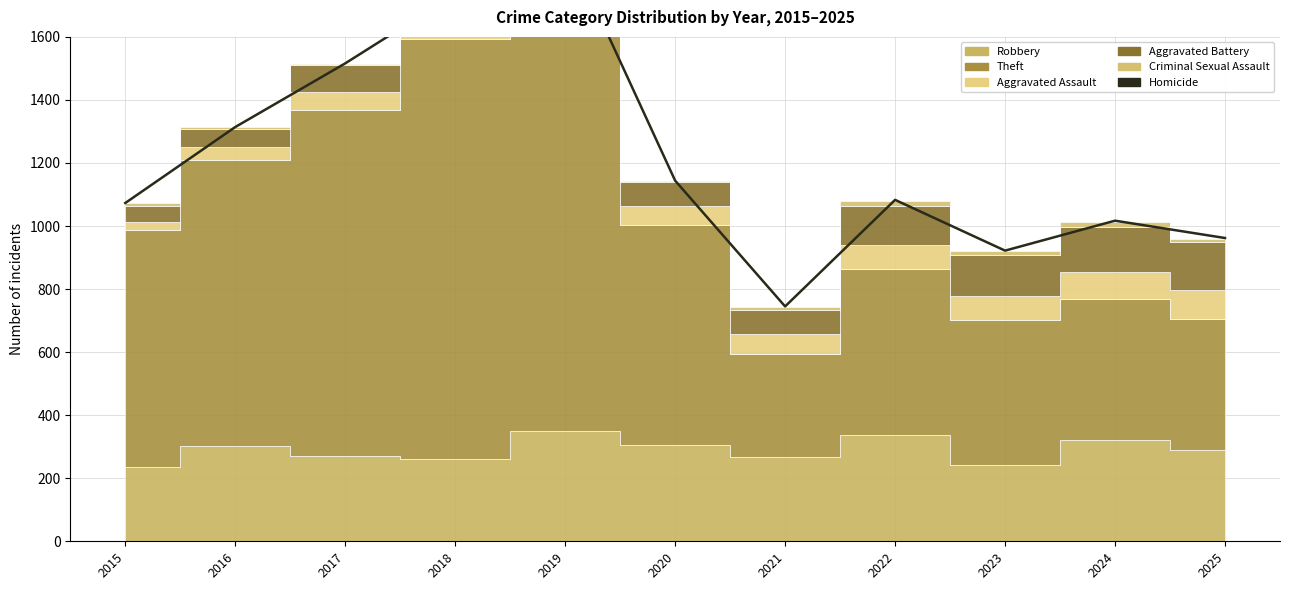

What is the difference between the values at 2021 and 2023?

177